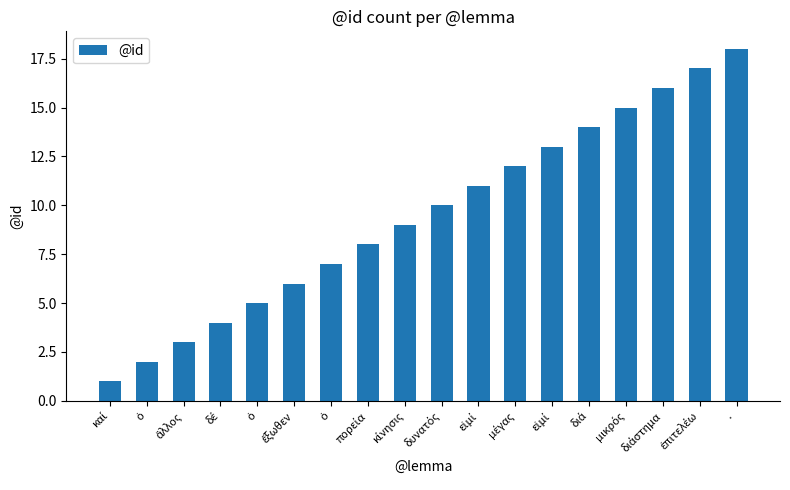

Reading left to right, what are all the values shown in this chart?

καί=1	ὁ=2	ἄλλος=3	δέ=4	ὁ=5	ἔξωθεν=6	ὁ=7	πορεία=8	κίνησις=9	δυνατός=10	εἰμί=11	μέγας=12	εἰμί=13	διά=14	μικρός=15	διάστημα=16	ἐπιτελέω=17	·=18